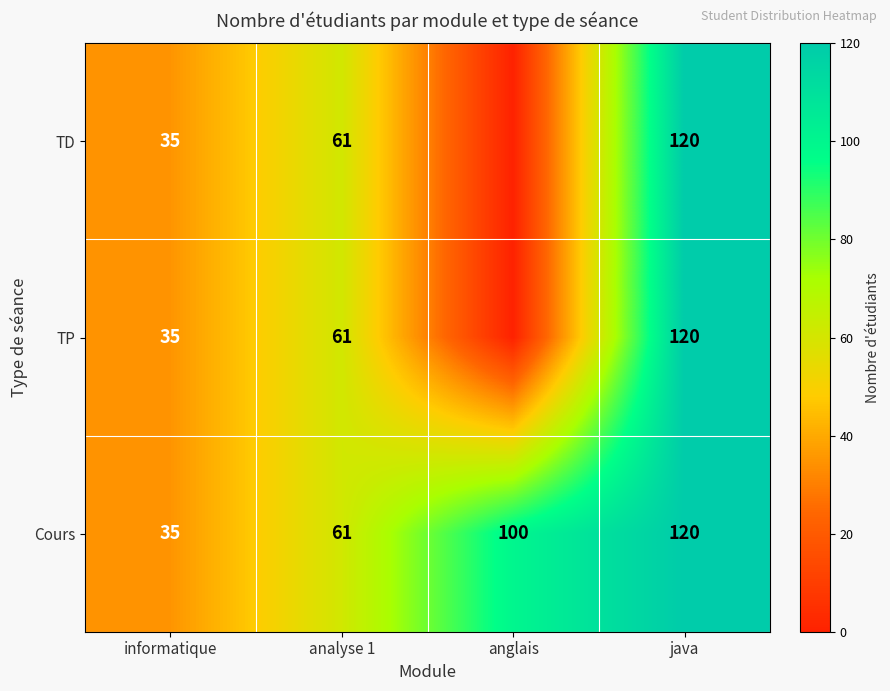

What is the sum of the Cours values at informatique and anglais?

135